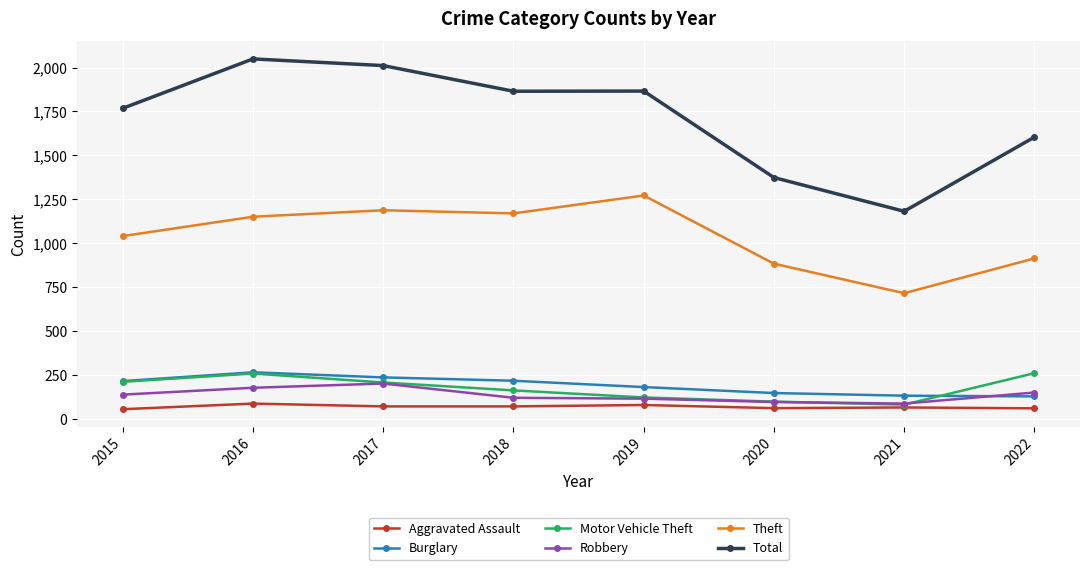

Which series has the largest range (max minus min)?

Total